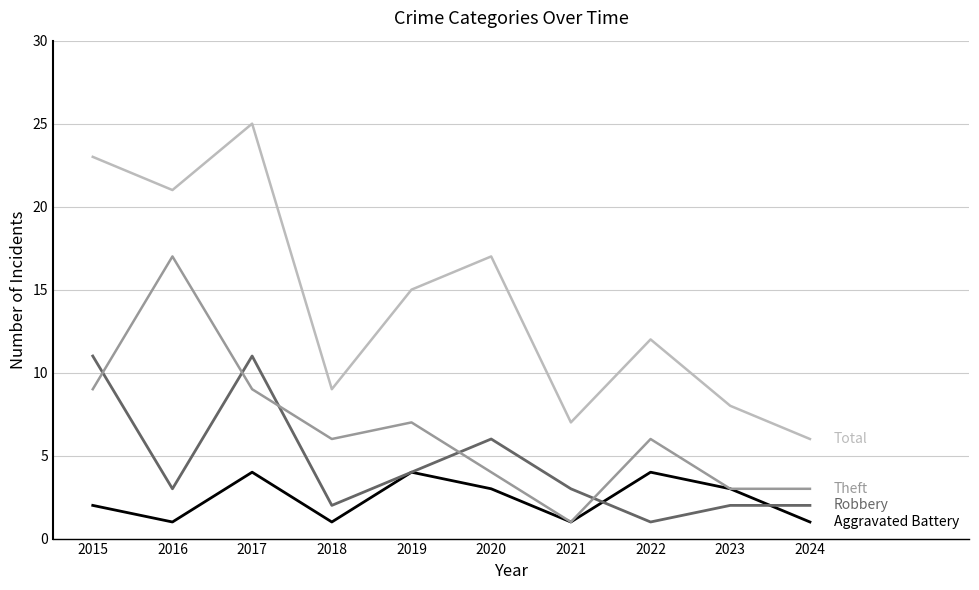

At which category is the sum across all series the highest?

2017